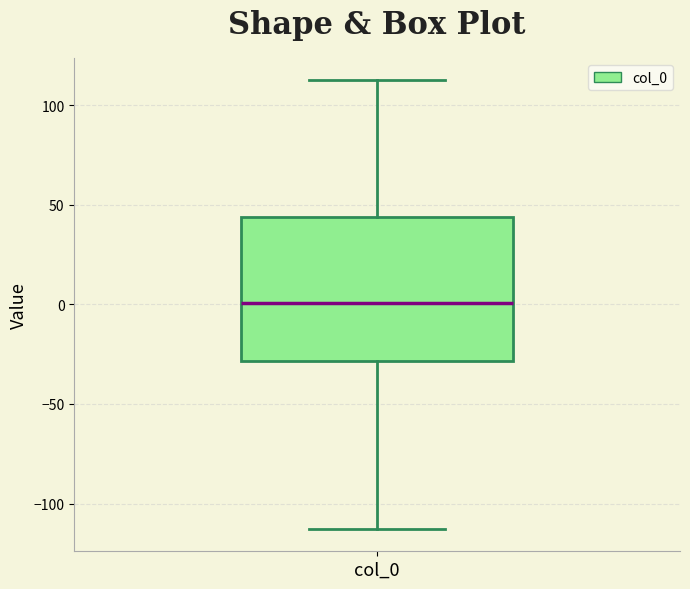

Transcribe this box plot: give where the median line is, the range the box spans, and where the two whiskers end, as read against the y-axis. The values are not printed on the chart, so give them approximately, as read against the axis.

median 0, box -30 to 45, whiskers -115 to 110